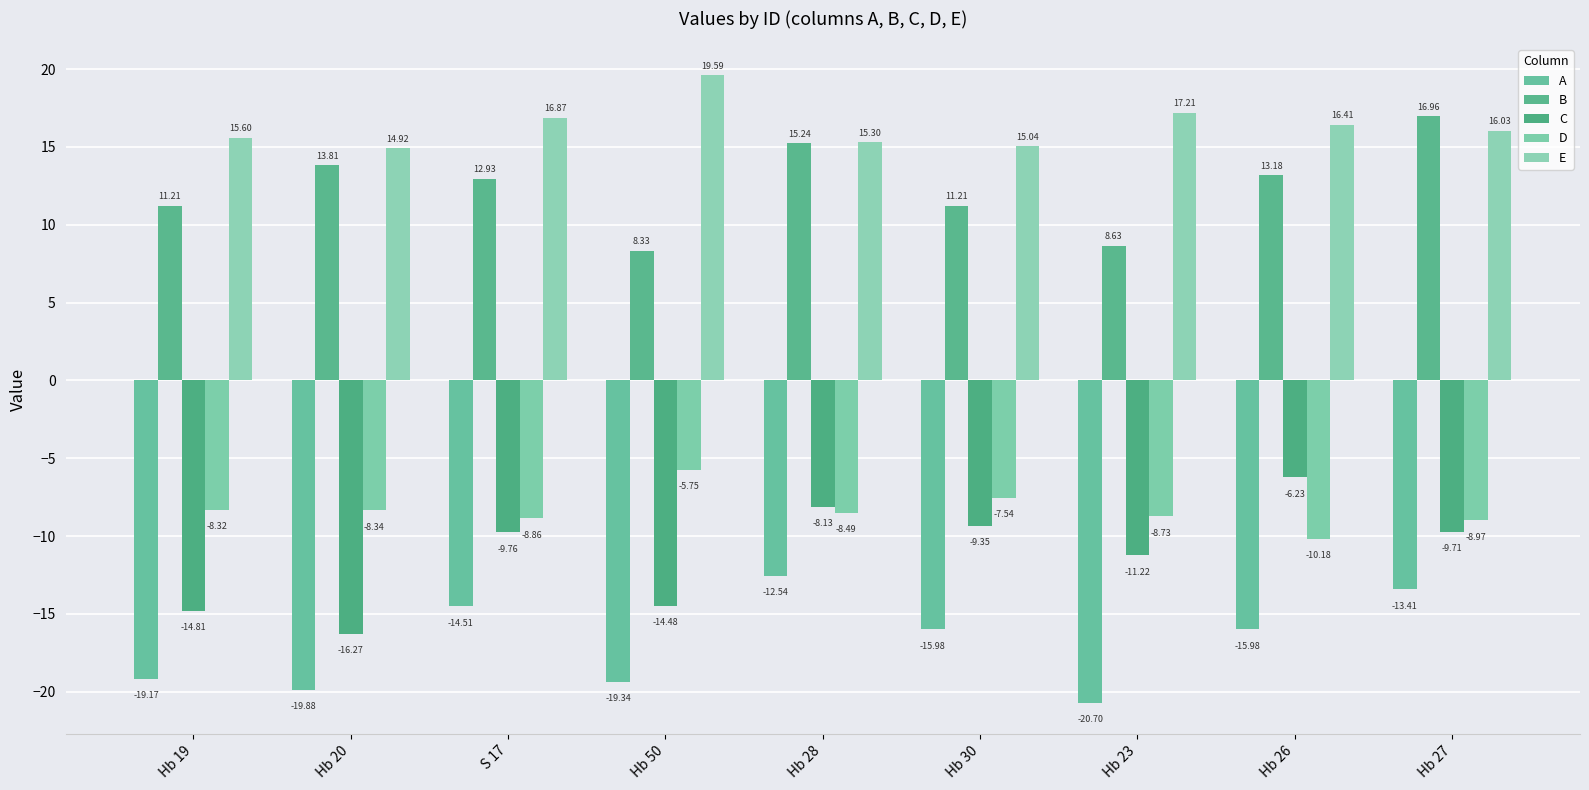

Which series has the largest total across all categories?

E